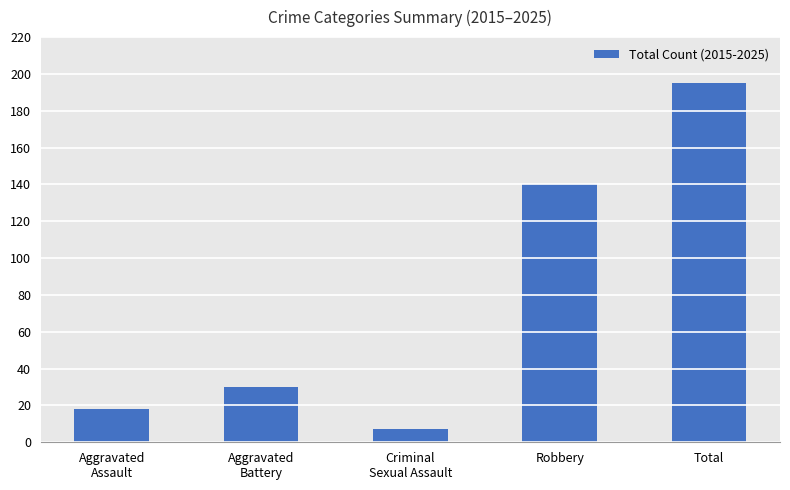

What is the change in value from Robbery to Total?

+55